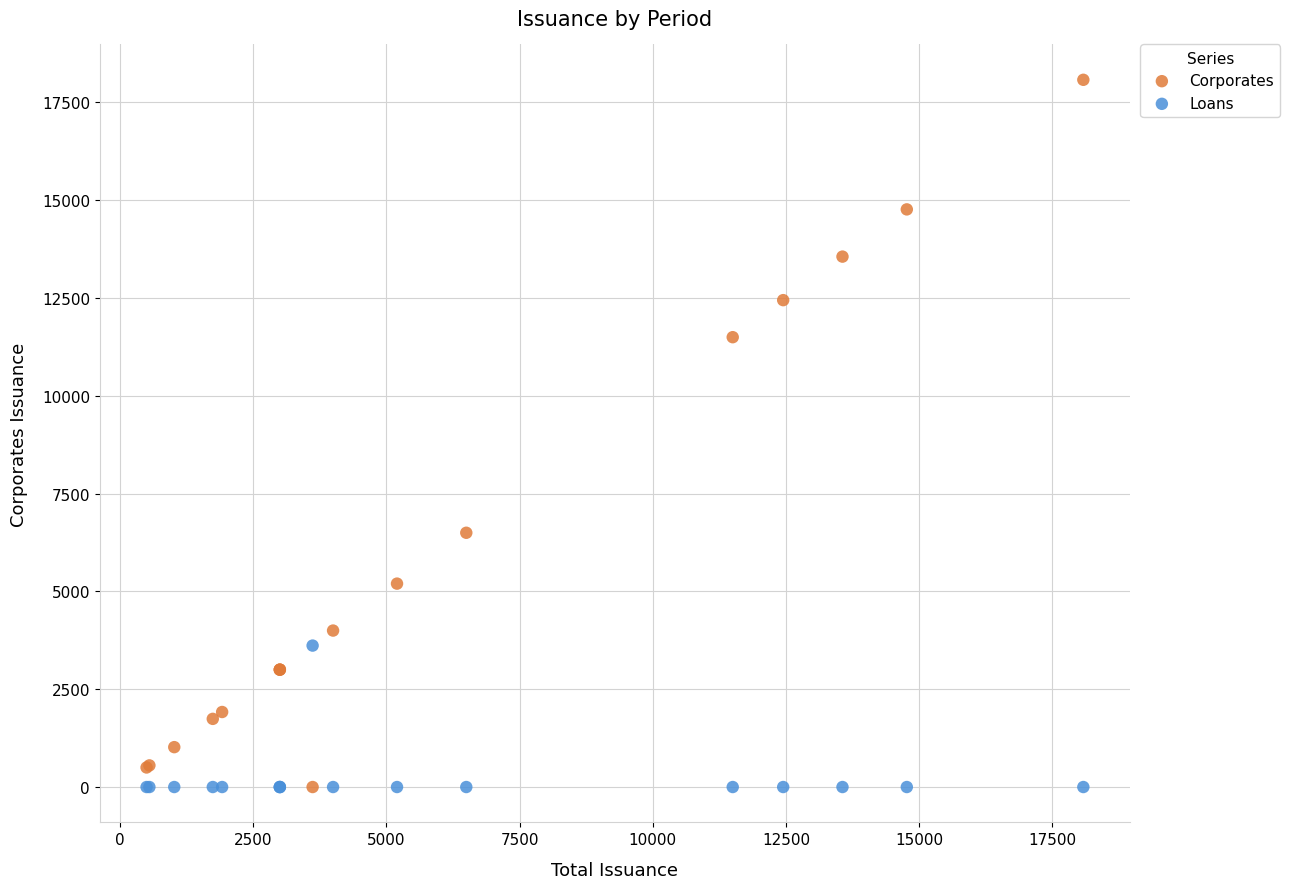

What is the X range (max minus min) for the scatter plot?

17579.9